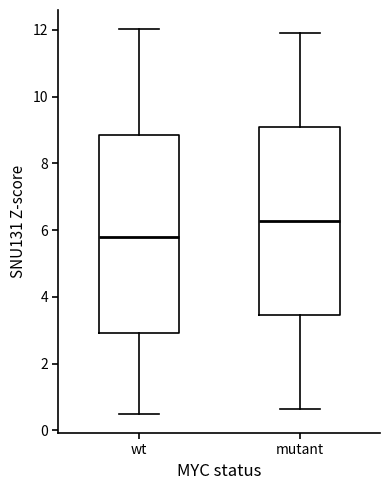

Reading left to right, read every box against the y-axis: the position of its median line, the range the box covers, and the ends of its whiskers. The values are not printed on the chart, so give them approximately, as read against the axis.

wt: median 5.8, box 3.0 to 8.8, whiskers 0.6 to 12.0
mutant: median 6.2, box 3.4 to 9.0, whiskers 0.6 to 12.0